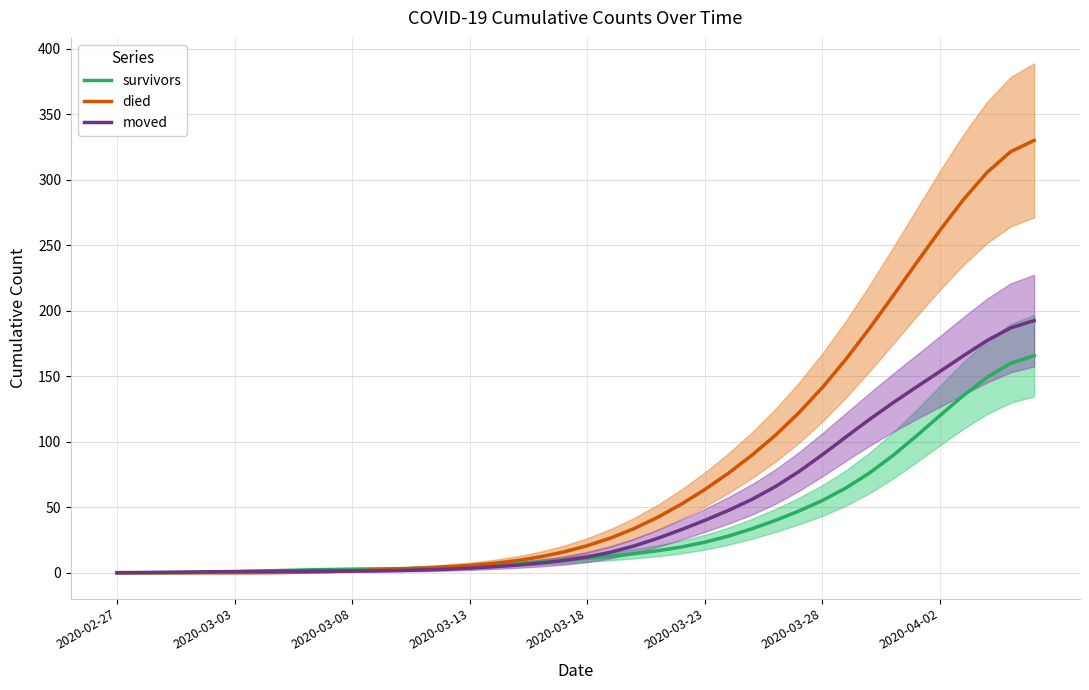

Which series ends up on top after the final intersection of died and survivors?

died